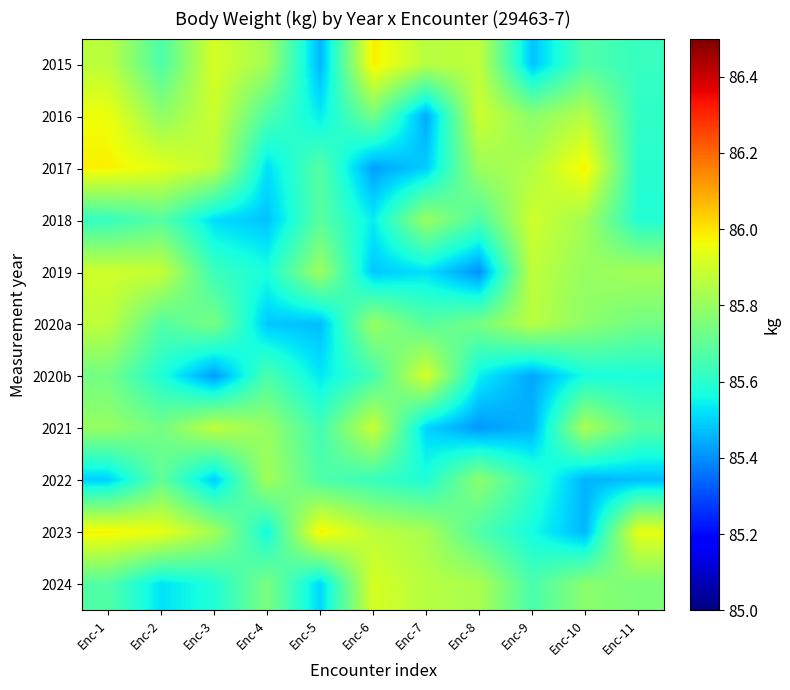

What is the maximum value shown in the chart?

86.0